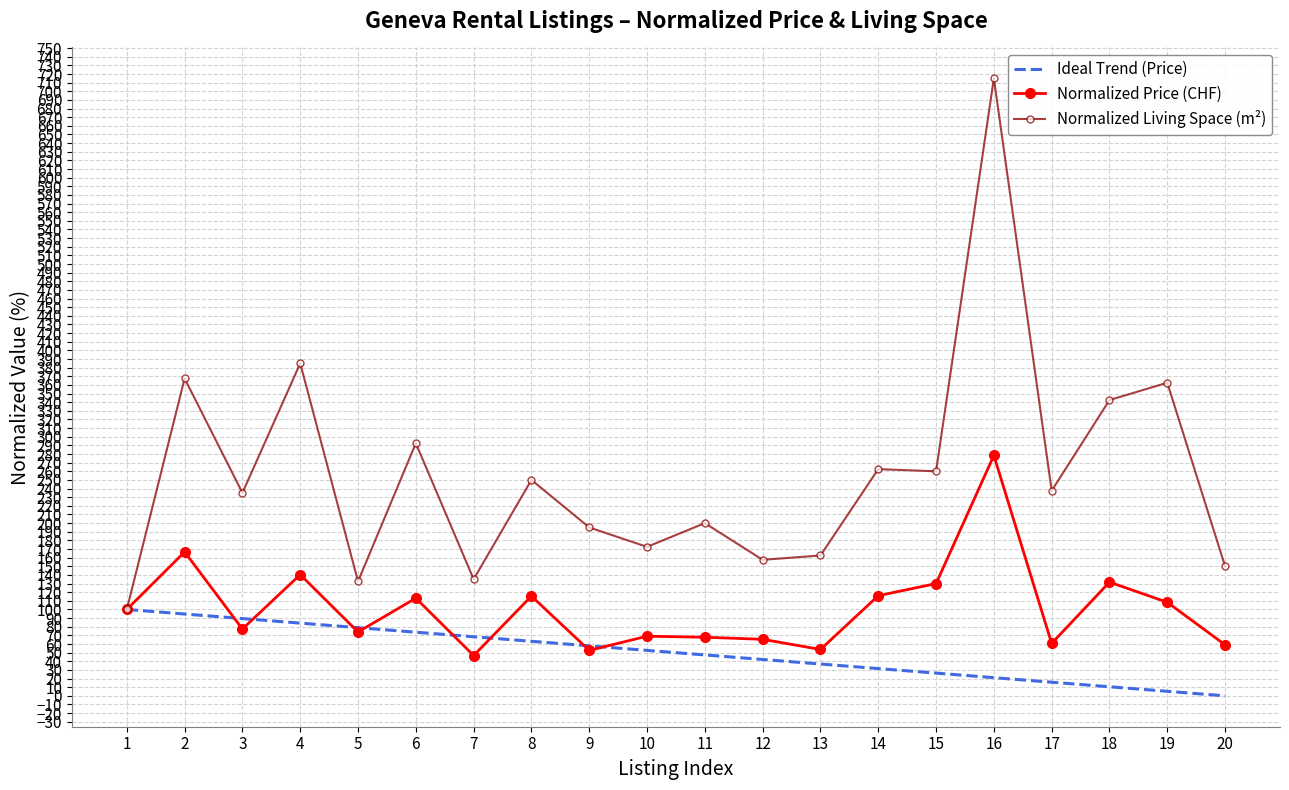

Where does the Ideal Trend (Price) series first go above 52?

1